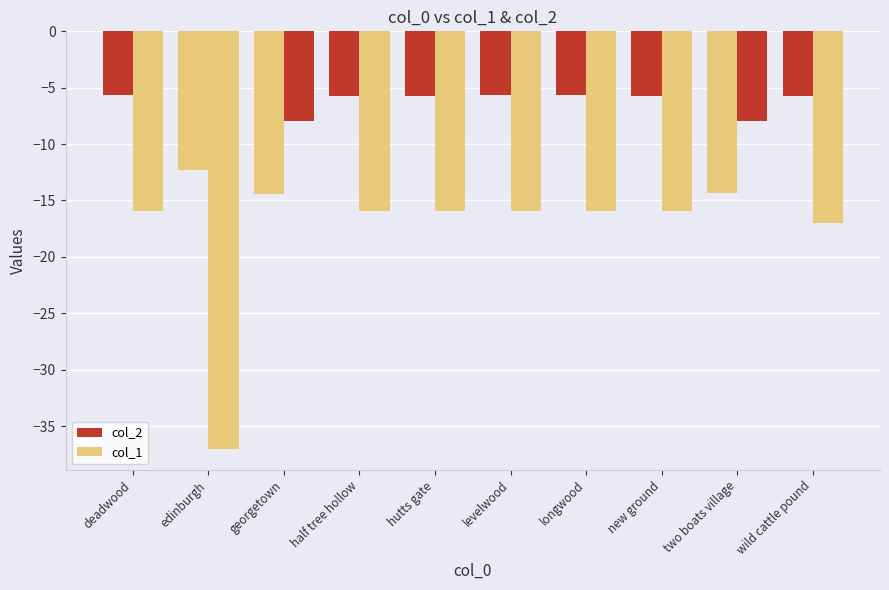

How many data points in col_1 are less than -15?

8